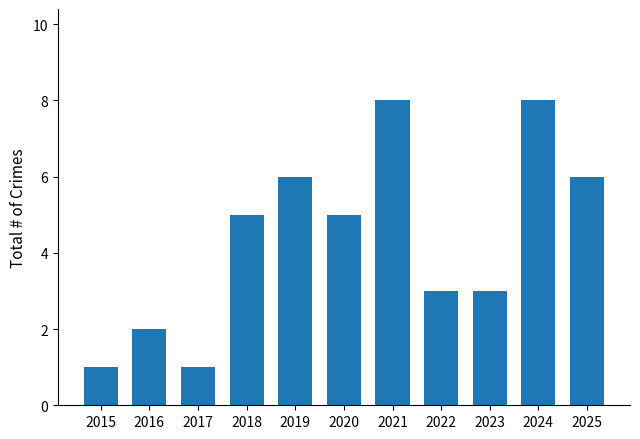

The chart shows a value of 8 at 2021. True or false?

True